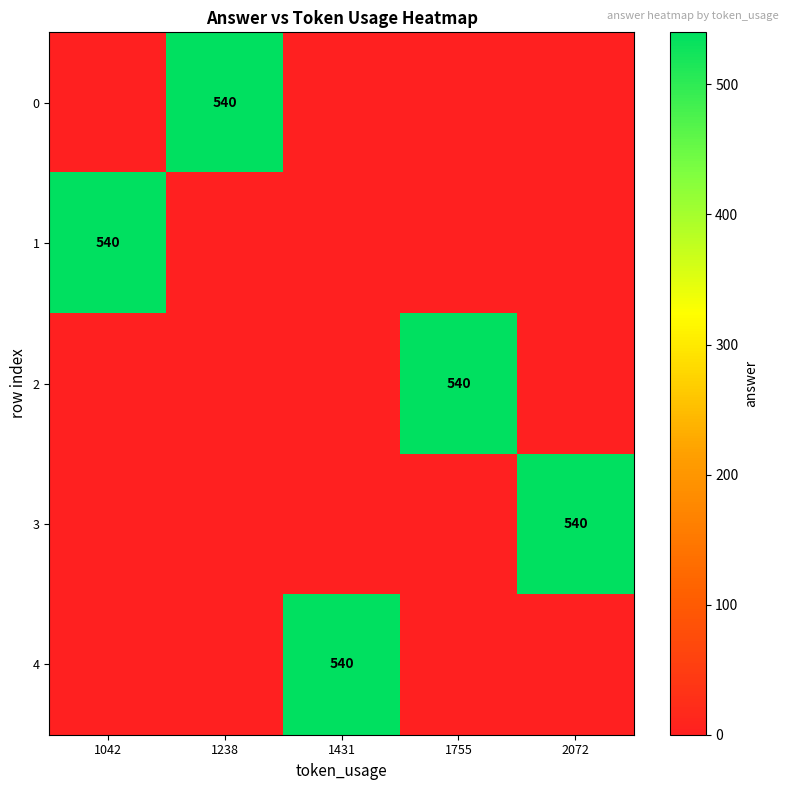

At which category is the sum across all series the highest?

1042